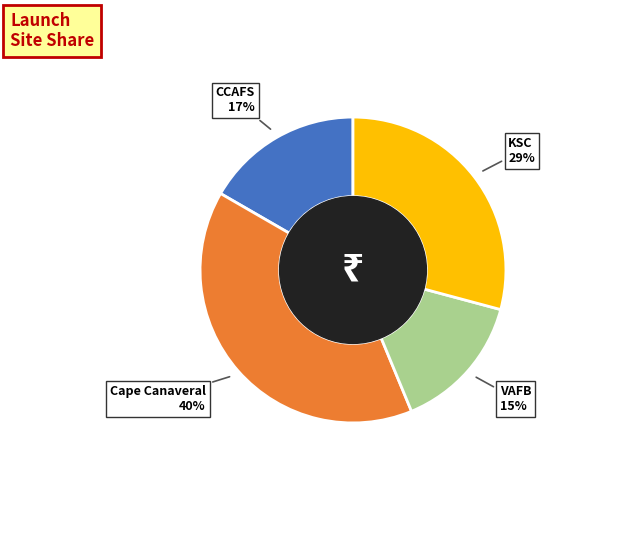

Which category has the biggest portion of the pie?

Cape Canaveral